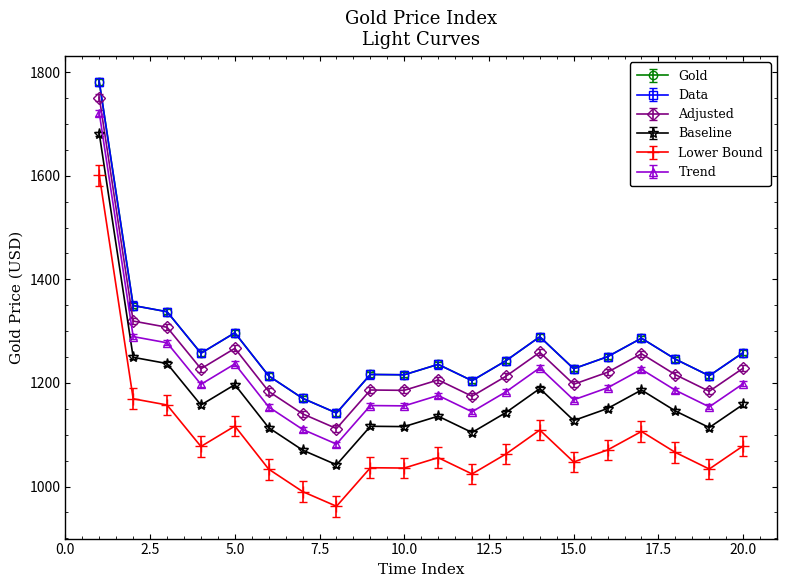

What is the sum of all Gold values?

25435.7